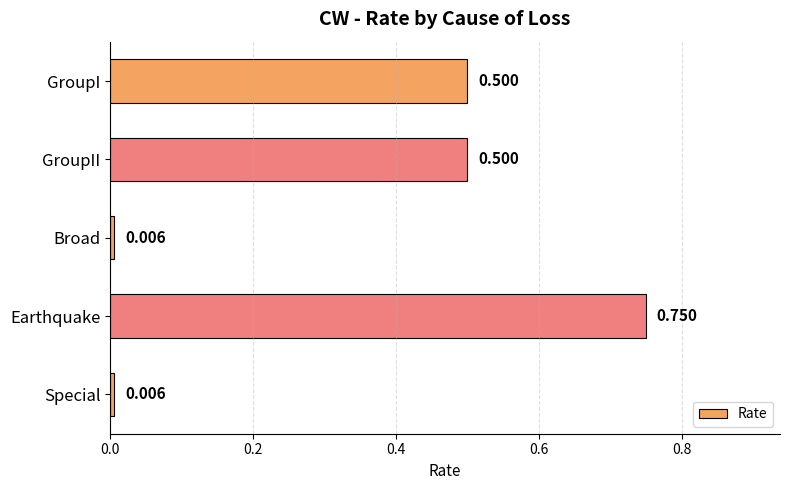

Are the bars grouped side by side (vs. stacked)?

No